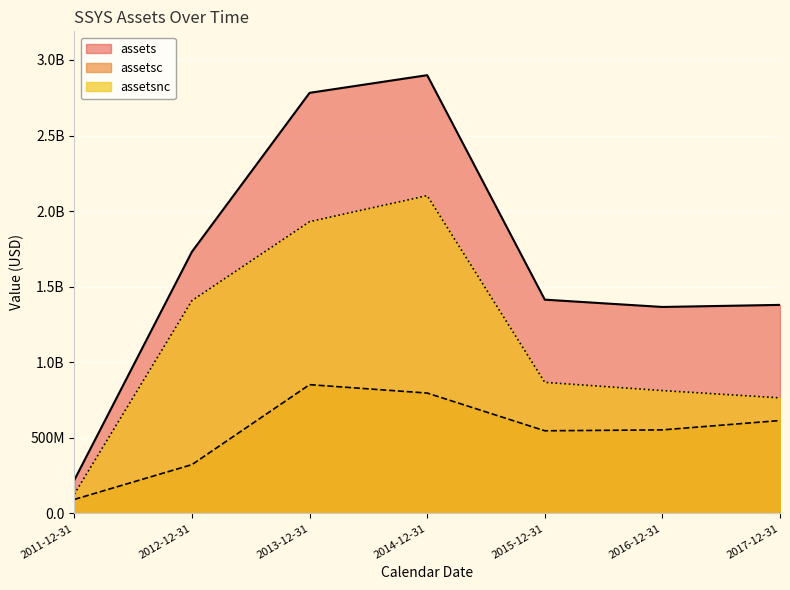

Is the value of assetsnc at 2013-12-31 greater than the value of assetsc at 2012-12-31?

Yes